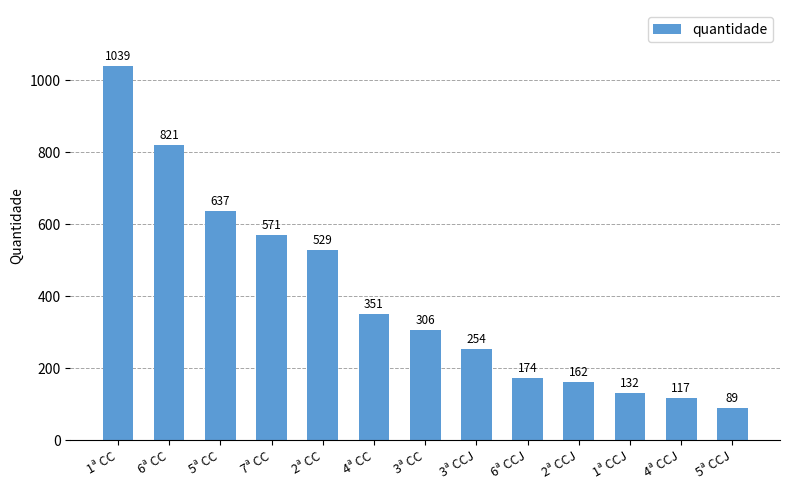

What is the label of the 13th bar from the right?

1ª CC